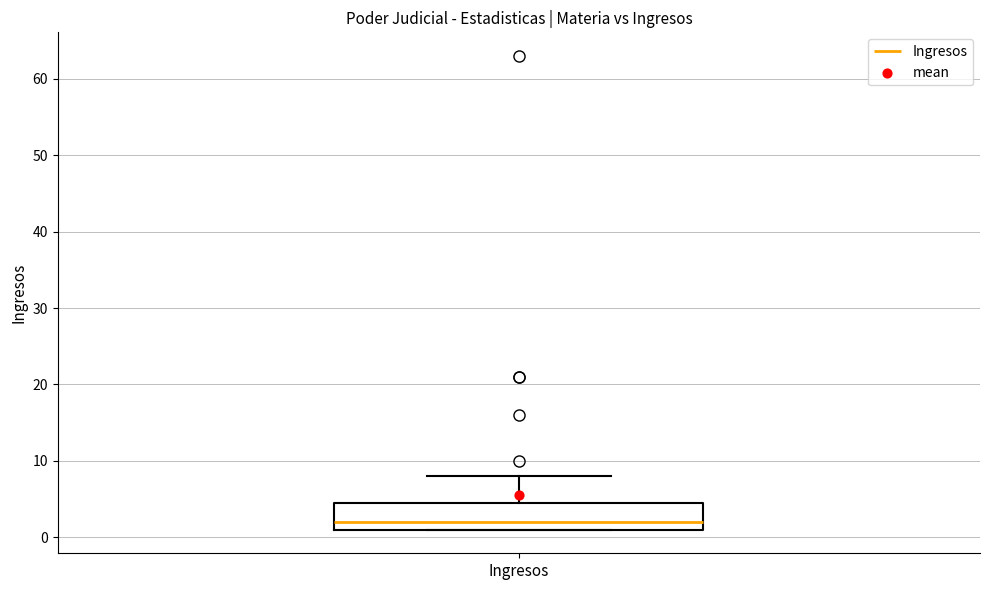

Read this box plot against the y-axis: the position of the median line, the range covered by the box, and the ends of both whiskers. The values are not printed on the chart, so give them approximately, as read against the axis.

median 2, box 1 to 5, whiskers 1 to 8